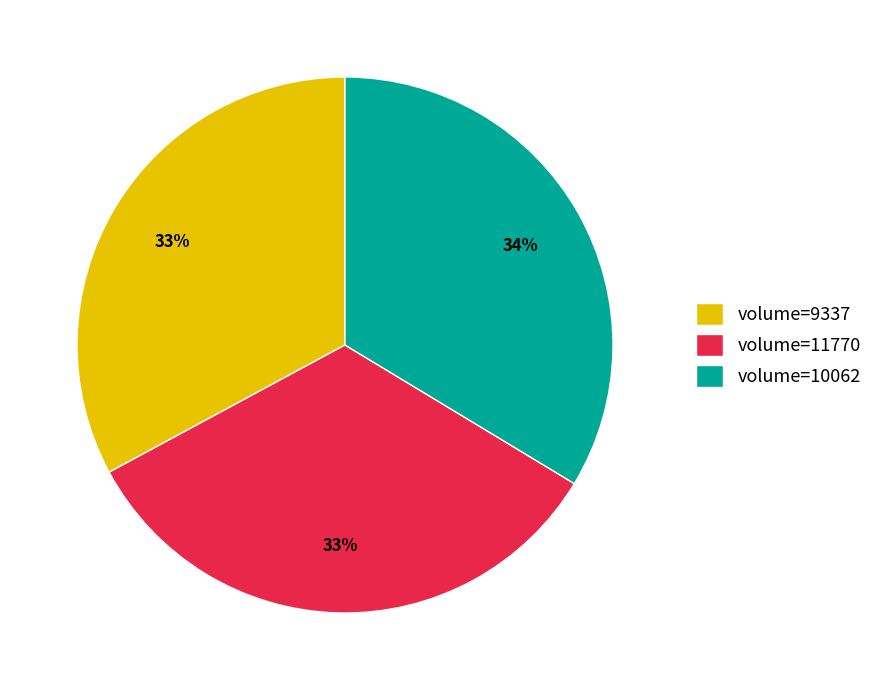

Is it true that volume=11770 is 24% of the pie?

False